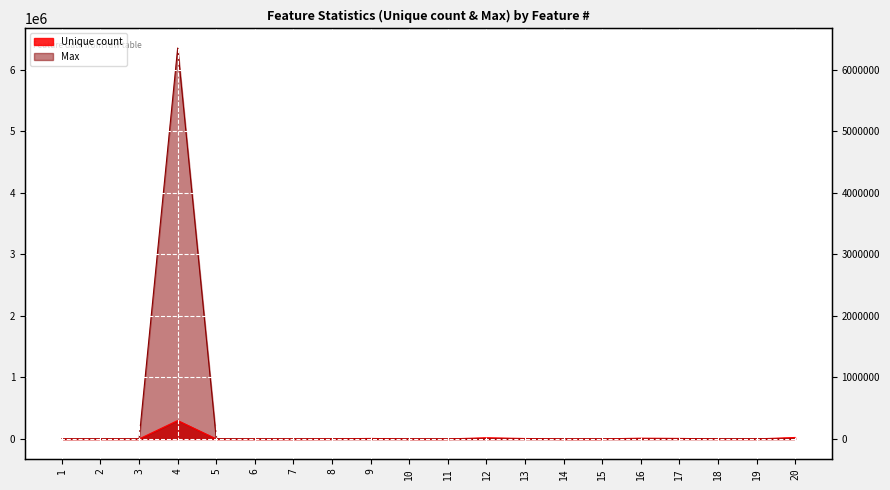

Which series has the largest total across all categories?

Max